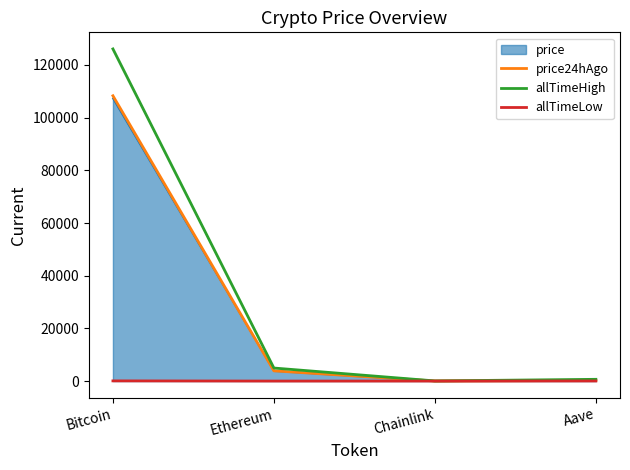

At which category is the sum across all series the highest?

Bitcoin